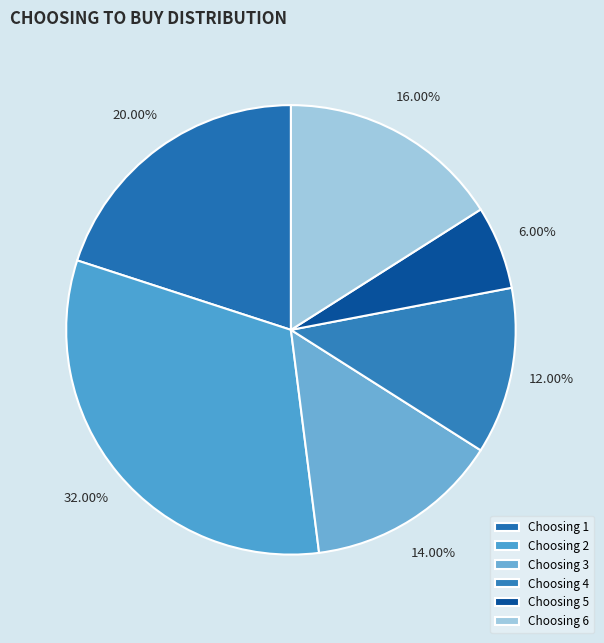

Which slice is the largest?

Choosing 2